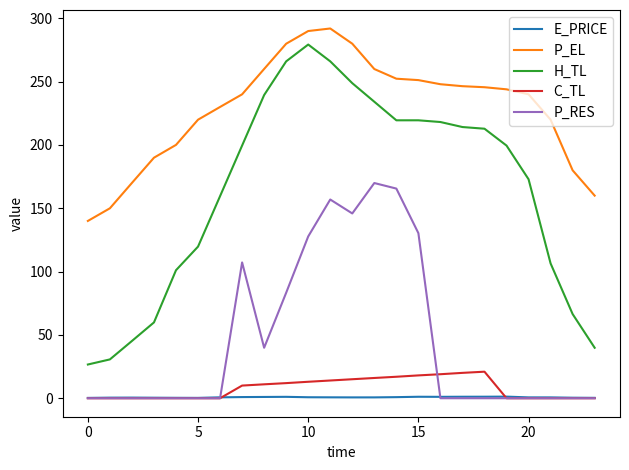

What is the maximum value for P_EL?

292.0